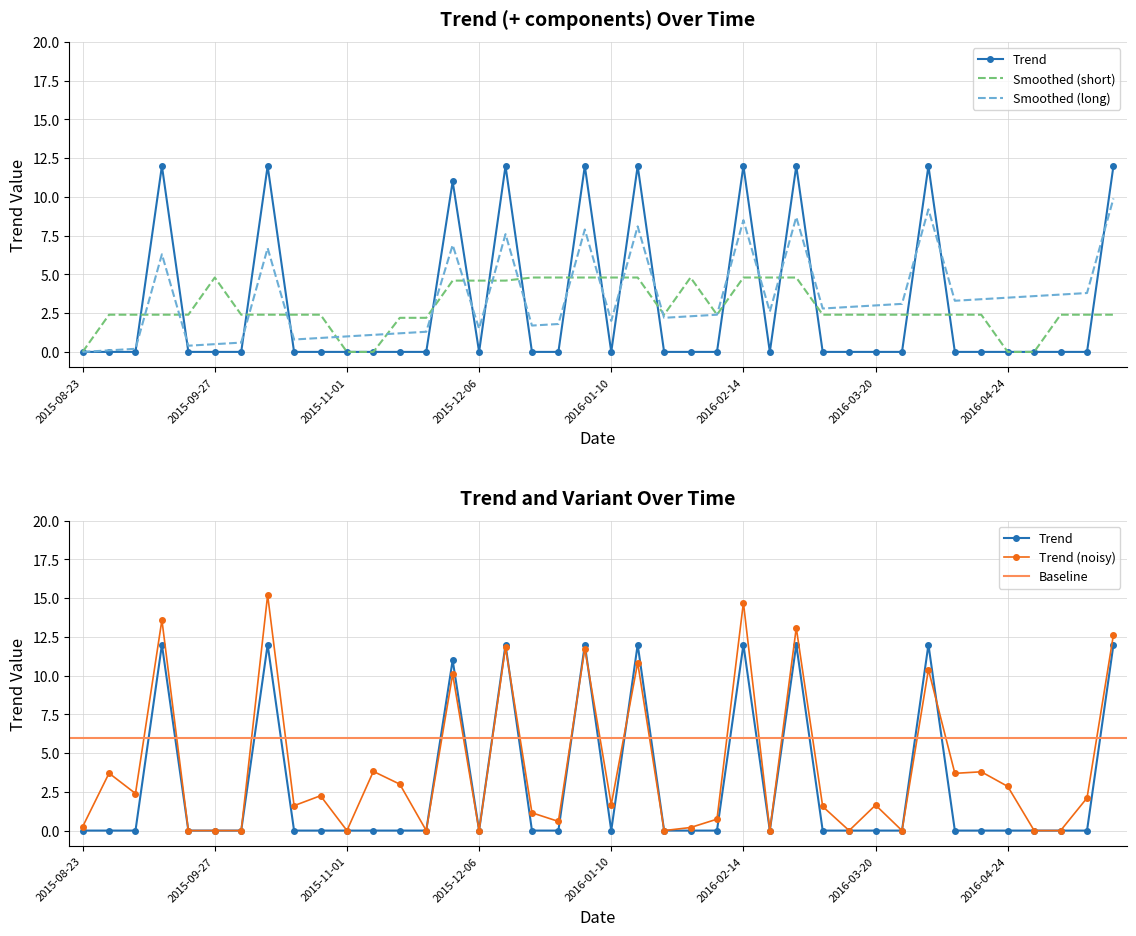

Rank the categories by value from highest to lowest.

2015-09-13, 2015-10-11, 2015-12-13, 2016-01-03, 2016-01-17, 2016-02-14, 2016-02-28, 2016-04-03, 2016-05-22, 2015-11-29, 2015-08-23, 2015-08-30, 2015-09-06, 2015-09-20, 2015-09-27, 2015-10-04, 2015-10-18, 2015-10-25, 2015-11-01, 2015-11-08, 2015-11-15, 2015-11-22, 2015-12-06, 2015-12-20, 2015-12-27, 2016-01-10, 2016-01-24, 2016-01-31, 2016-02-07, 2016-02-21, 2016-03-06, 2016-03-13, 2016-03-20, 2016-03-27, 2016-04-10, 2016-04-17, 2016-04-24, 2016-05-01, 2016-05-08, 2016-05-15